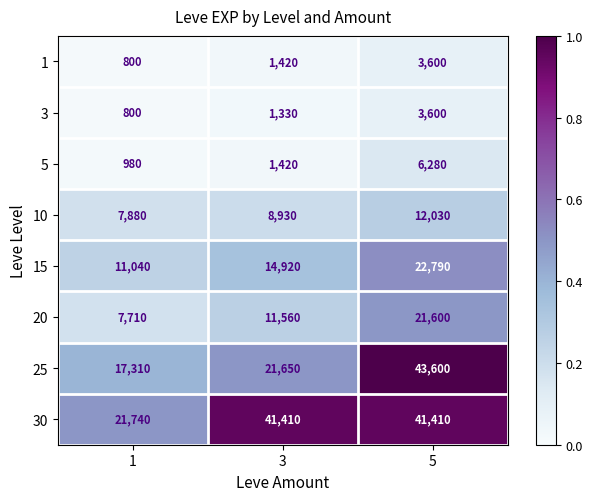

At which label is 15 closest to 16915?

3